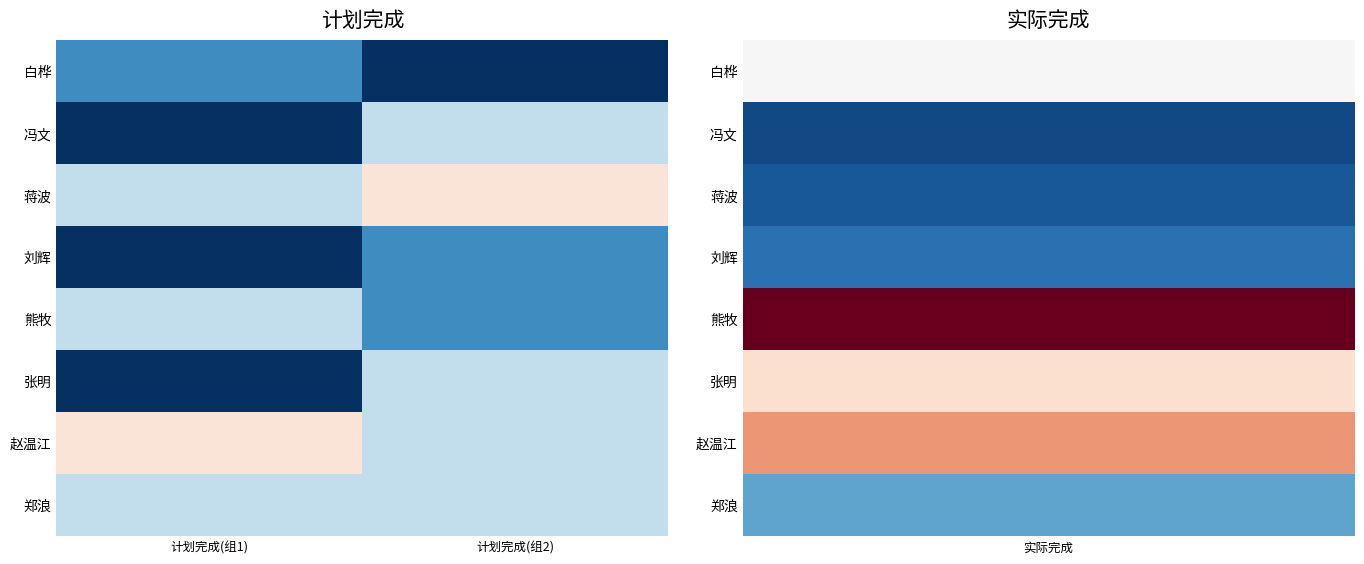

Between 计划完成(组1) and 计划完成(组2), which series saw the biggest shift?

冯文